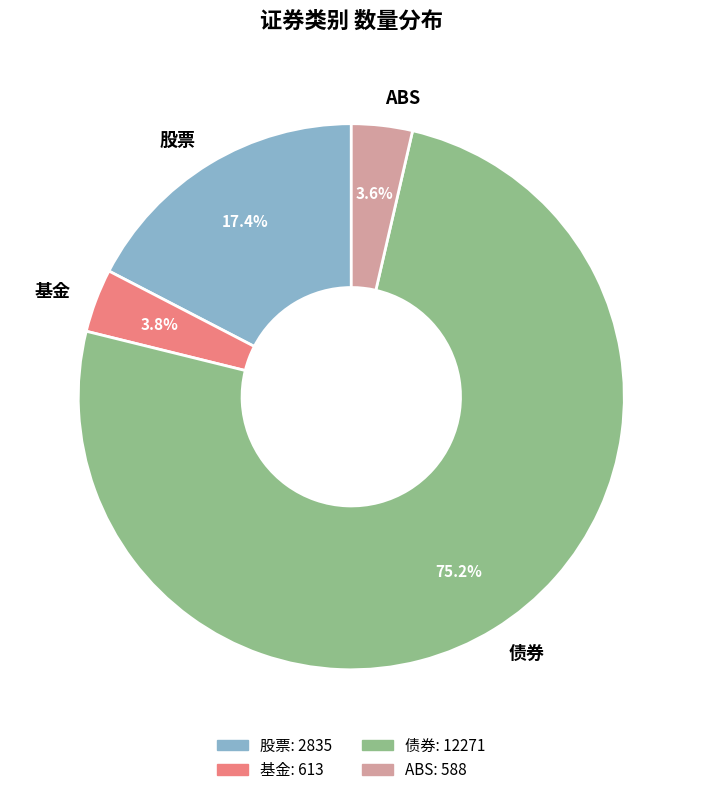

What portion of the pie excludes 股票?

82.6%